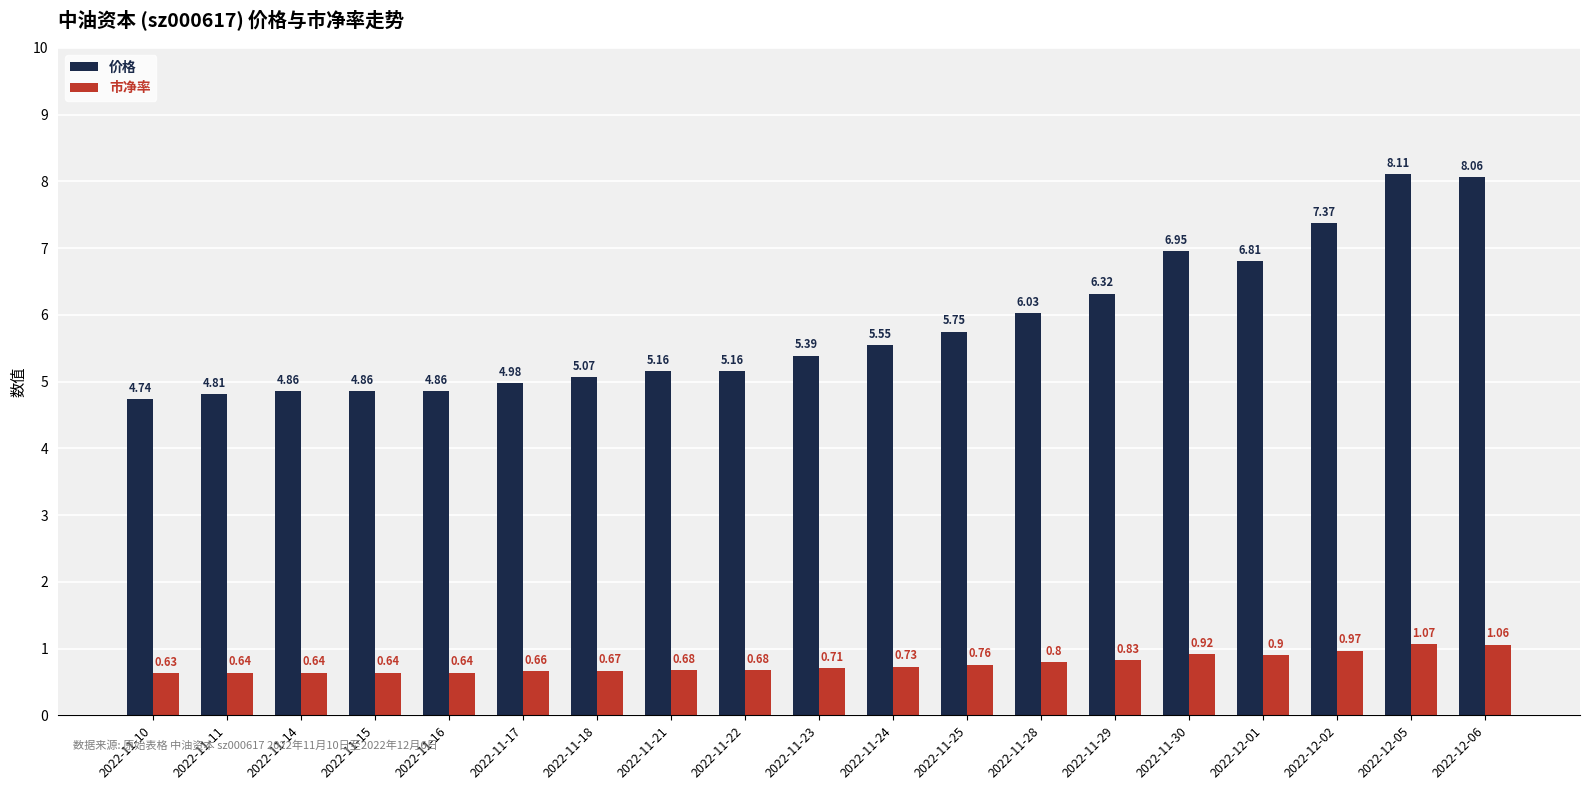

What is the difference between the 市净率 values at 2022-11-17 and 2022-12-05?

0.4